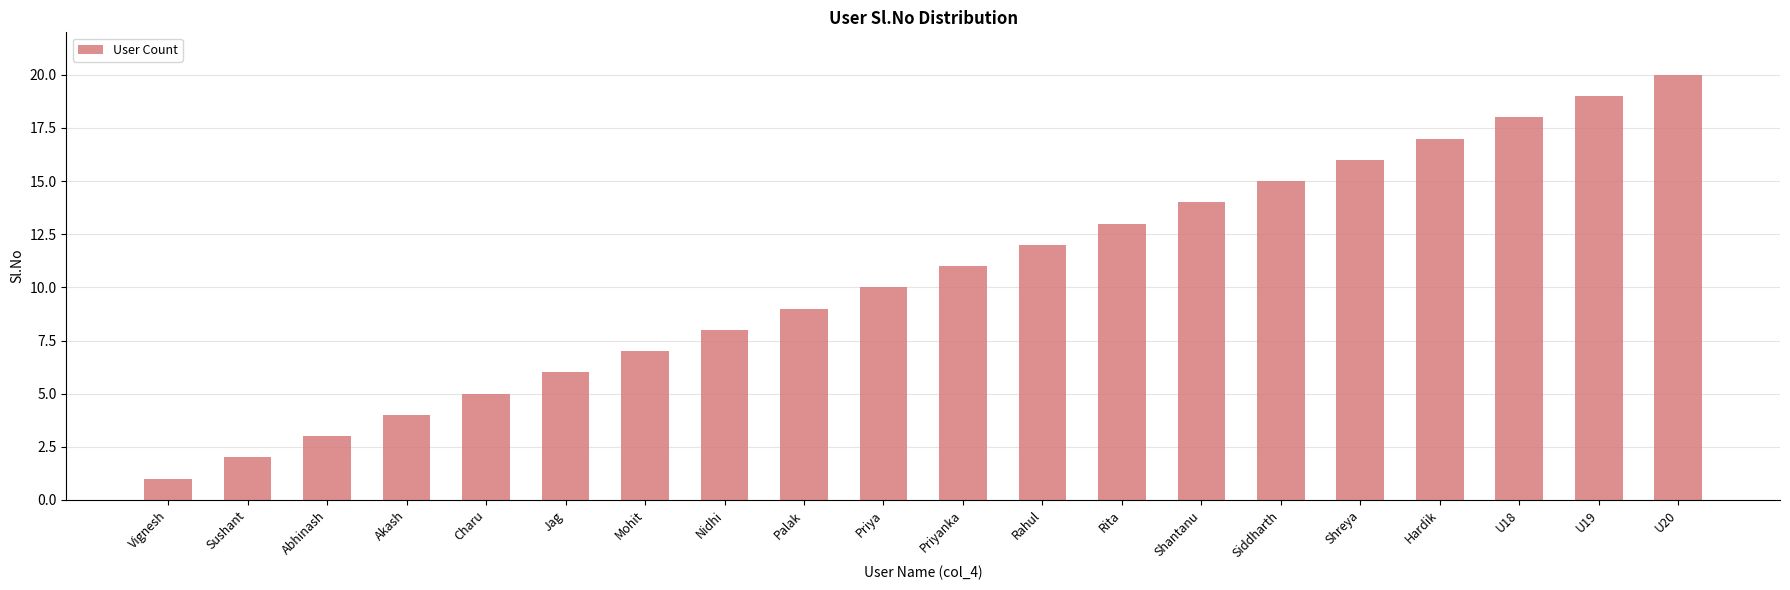

Reading left to right, list all the values displayed in this chart.

1	2	3	4	5	6	7	8	9	10	11	12	13	14	15	16	17	18	19	20